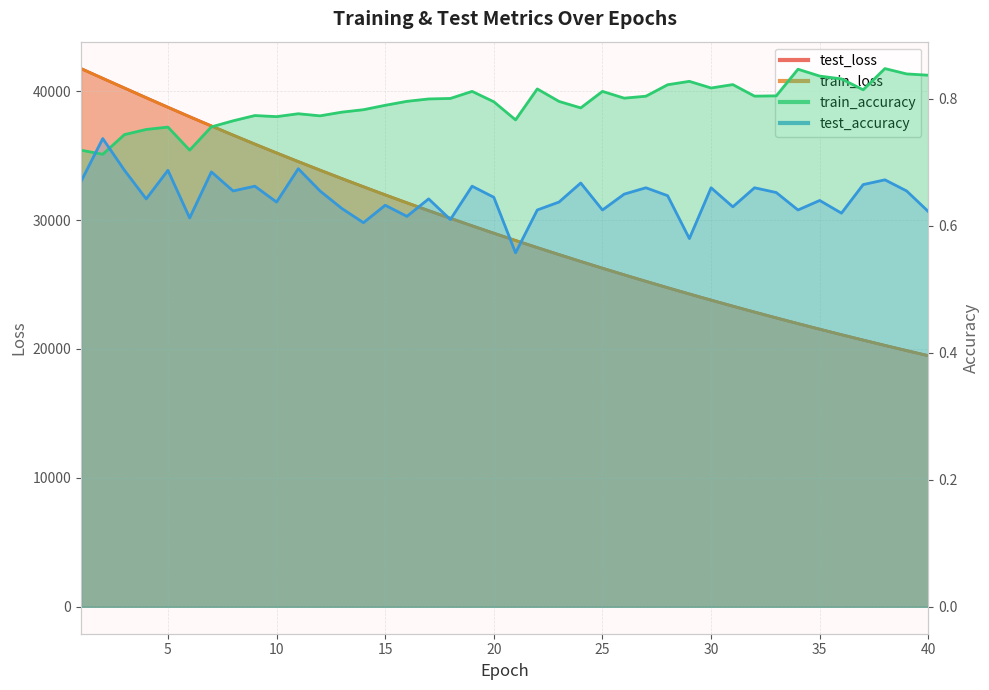

What are all the series names shown in the legend?

test_loss, train_loss, train_accuracy, test_accuracy